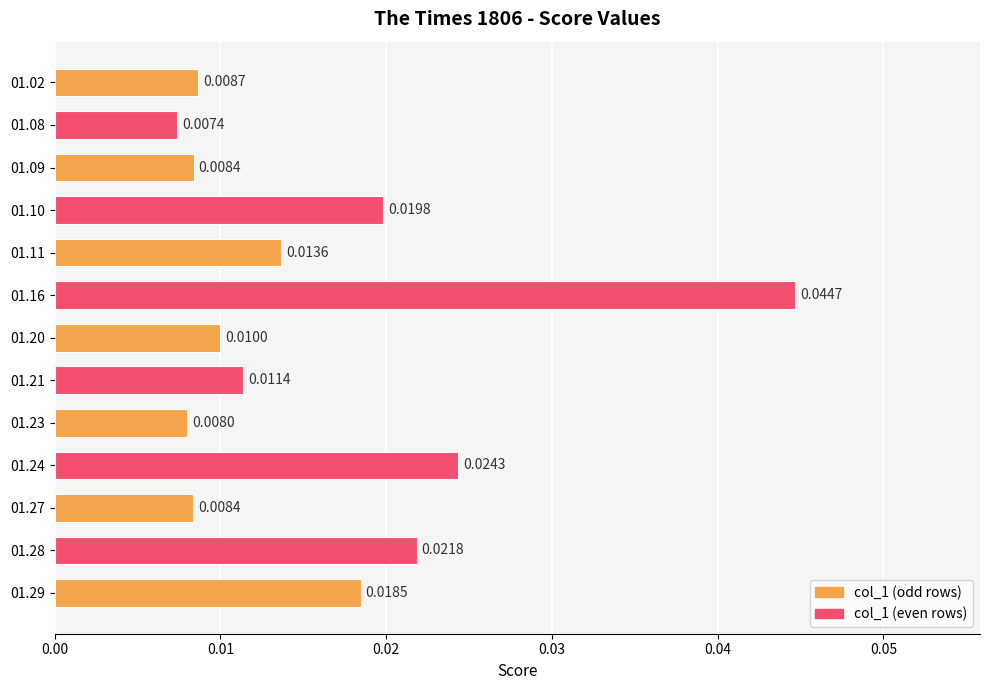

Between 01.11 and 01.08, which is larger?

01.11